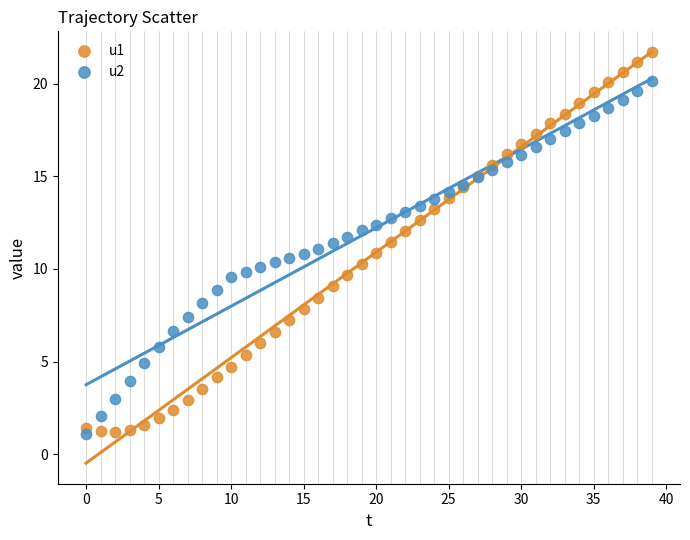

Which series has the largest Y range (max minus min)?

u1